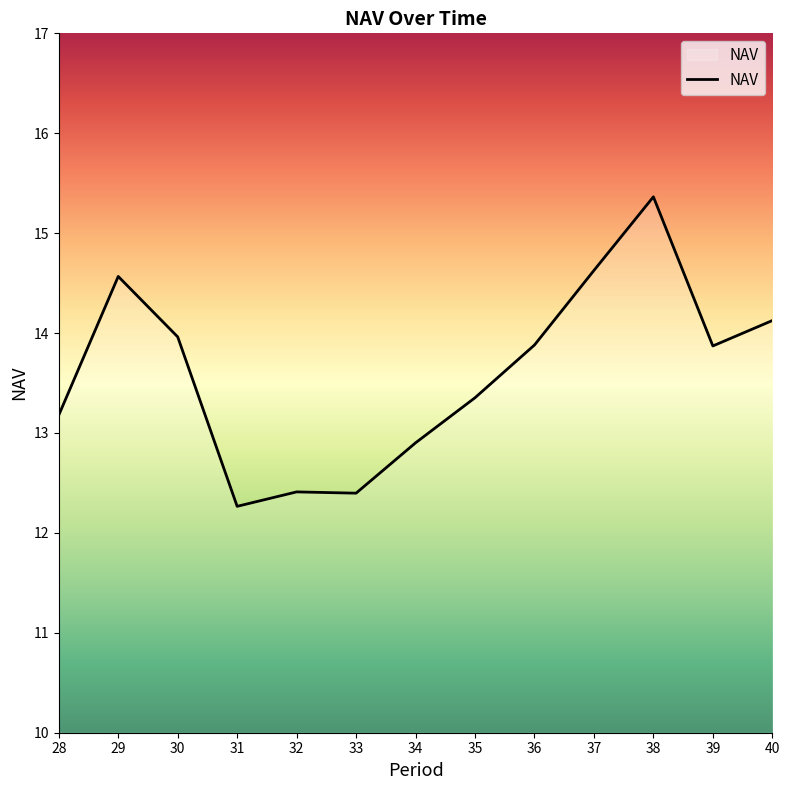

What is the difference between the maximum and minimum values?

3.1